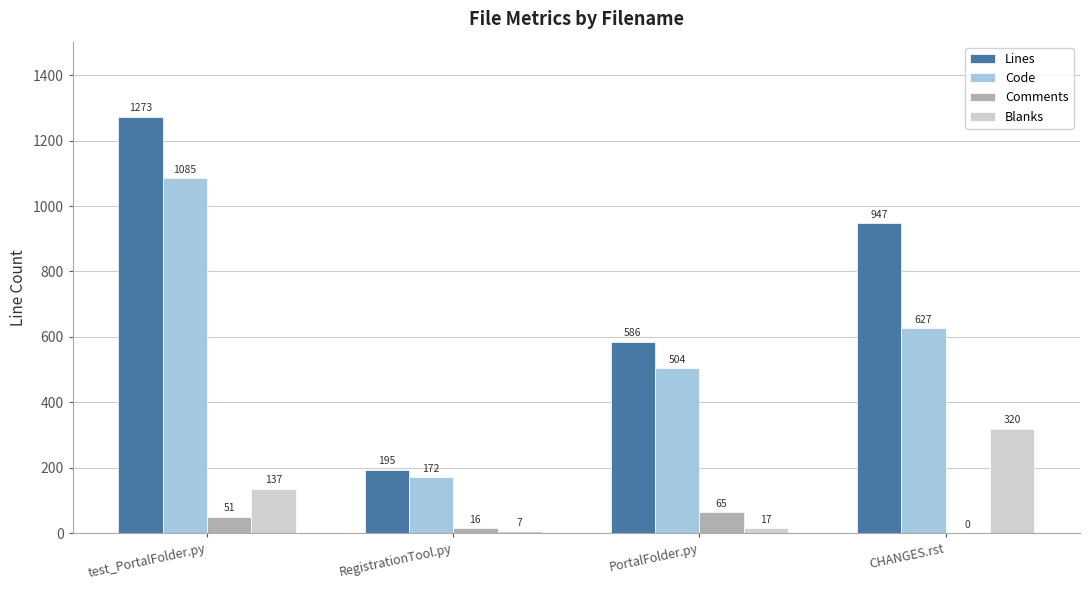

Reading right to left, transcribe all the data shown in this chart.

Lines: CHANGES.rst=947	PortalFolder.py=586	RegistrationTool.py=195	test_PortalFolder.py=1273
Code: CHANGES.rst=627	PortalFolder.py=504	RegistrationTool.py=172	test_PortalFolder.py=1085
Comments: CHANGES.rst=0	PortalFolder.py=65	RegistrationTool.py=16	test_PortalFolder.py=51
Blanks: CHANGES.rst=320	PortalFolder.py=17	RegistrationTool.py=7	test_PortalFolder.py=137